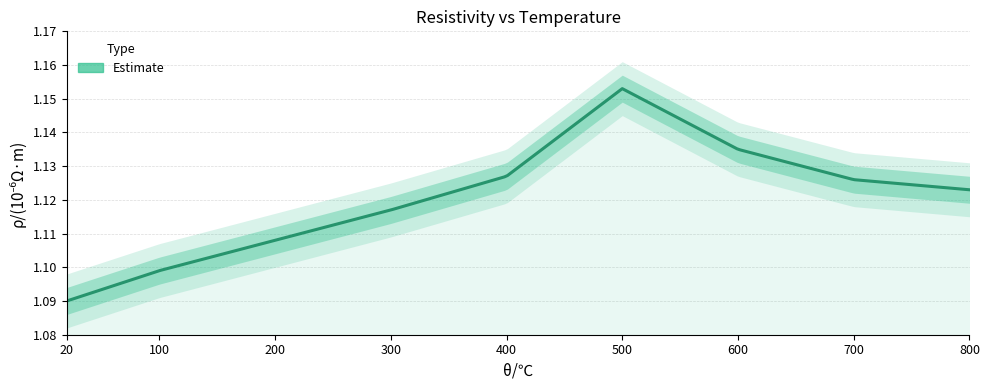

Reading left to right, transcribe all the data shown in this chart.

20=1.1	100=1.1	200=1.1	300=1.1	400=1.1	500=1.2	600=1.1	700=1.1	800=1.1